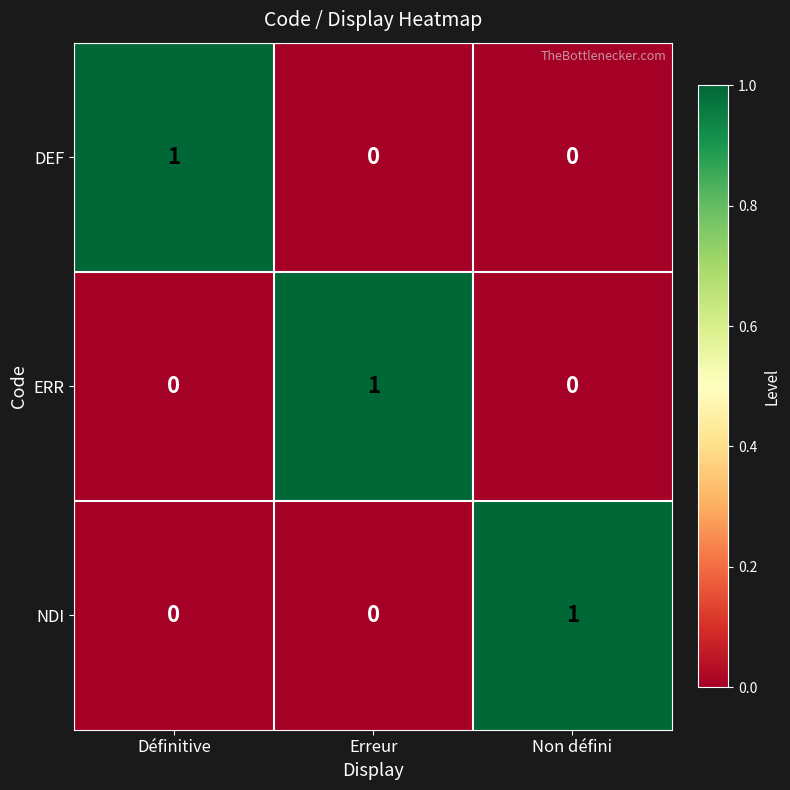

The value of DEF at Erreur is 0. True or false?

True